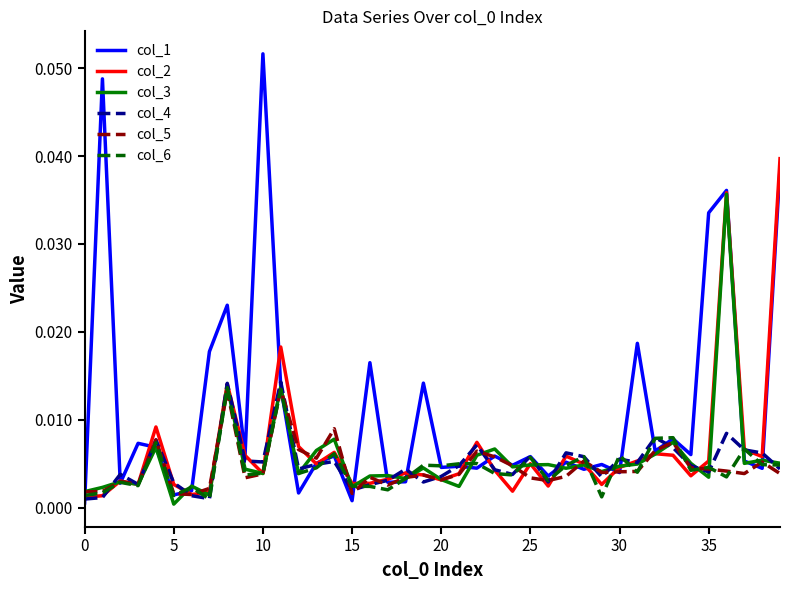

Does the chart display data point markers on the line(s)?

No